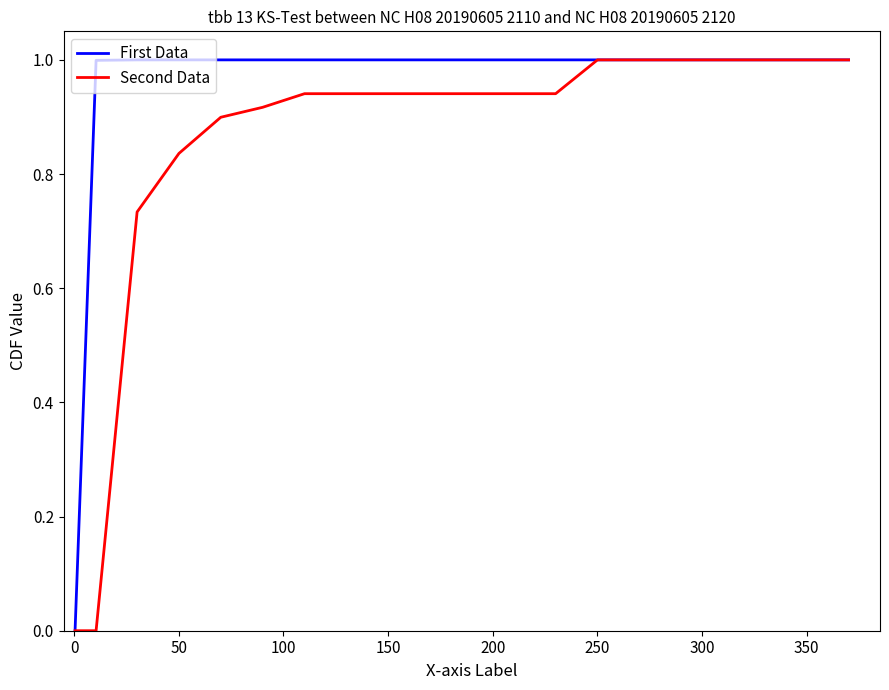

What is the highest value of the First Data series?

1.0